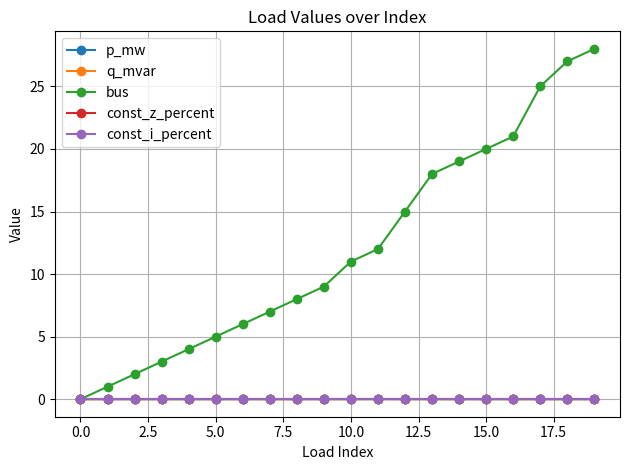

Is this an area chart (filled region under the line)?

No